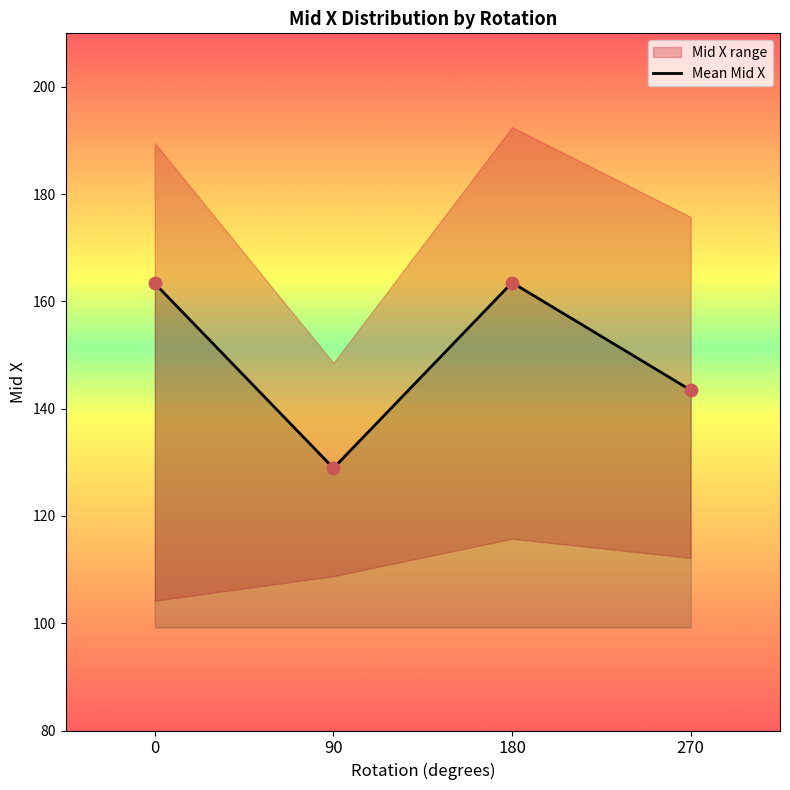

What is the ratio of the value at 0 to the value at 180?

1.0